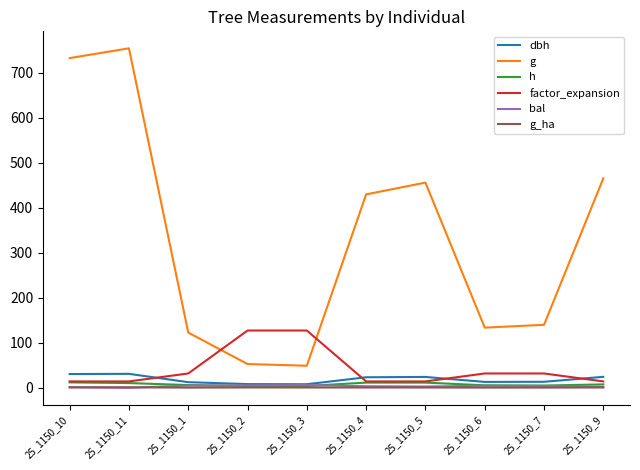

The value of g at 25_1150_4 is 430.1. True or false?

True